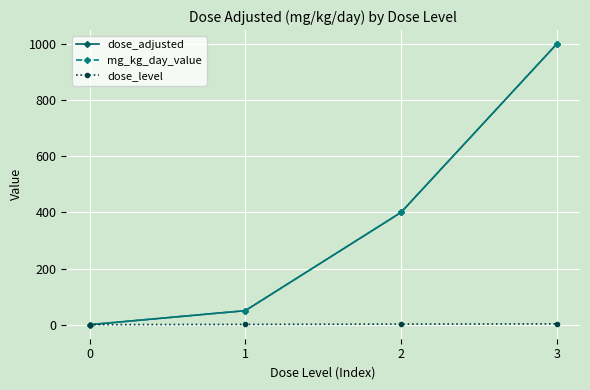

Does the chart have visible grid lines?

Yes